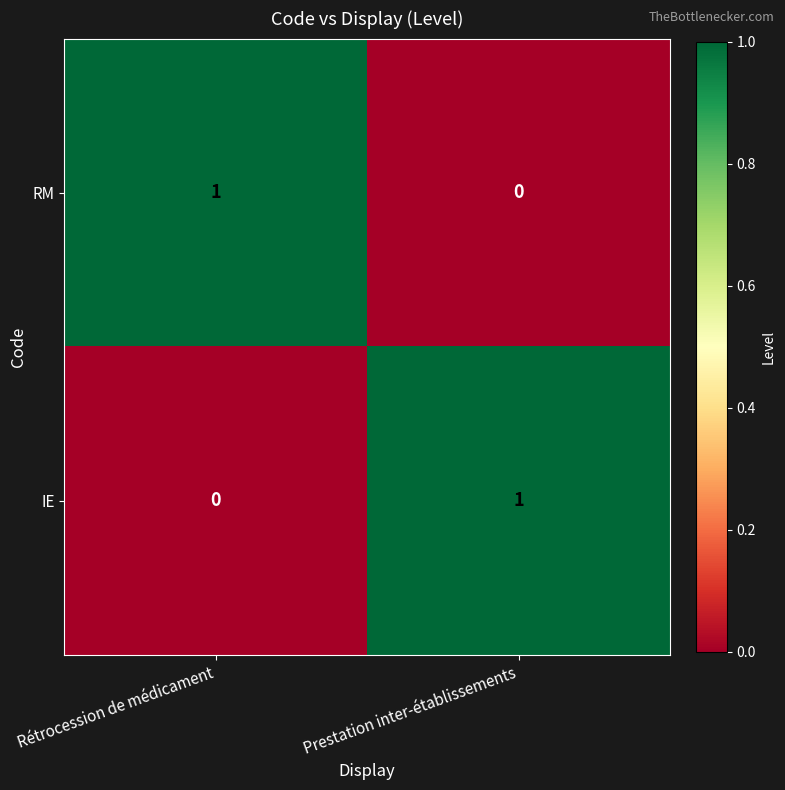

Rank the categories by IE value from highest to lowest.

Prestation inter-établissements, Rétrocession de médicament